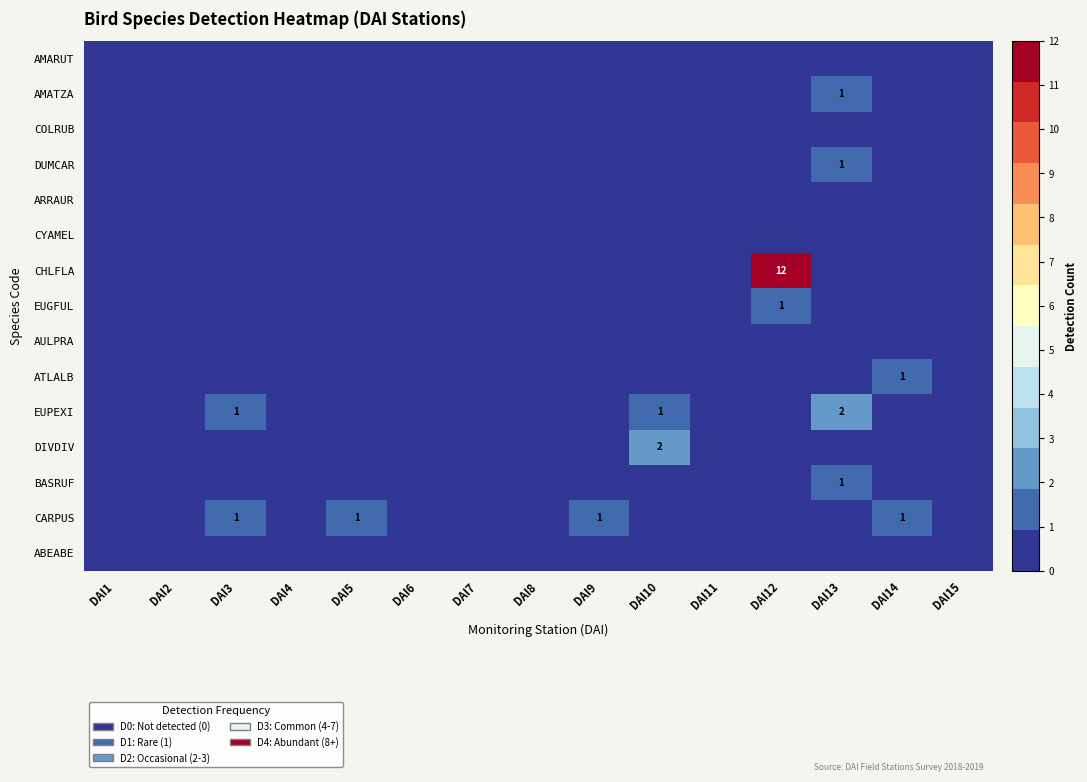

What is the total value across all series at DAI12?

13